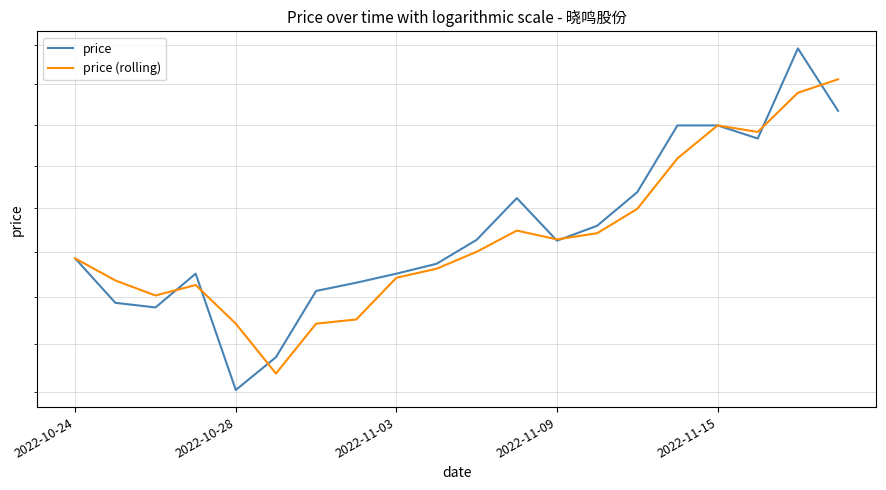

What is the maximum value for price?

19.0